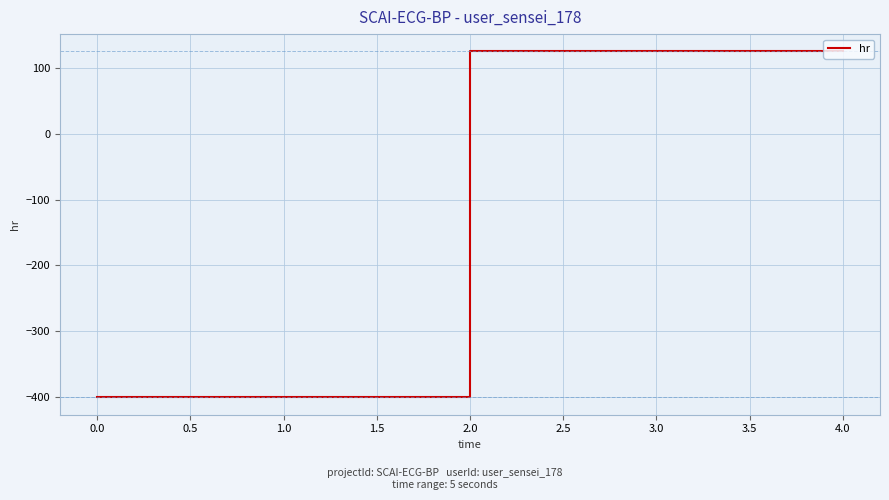

What is the smallest value displayed?

-401